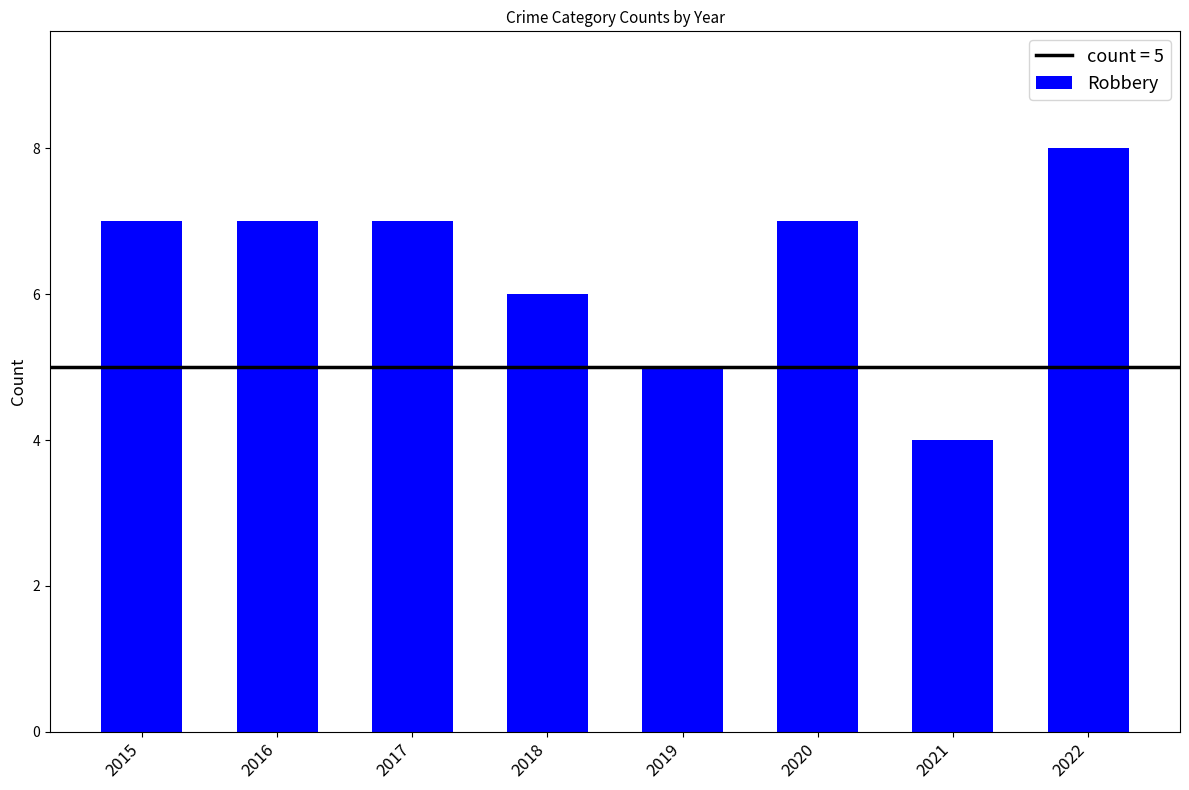

Is it true that the value at 2018 is 3?

False